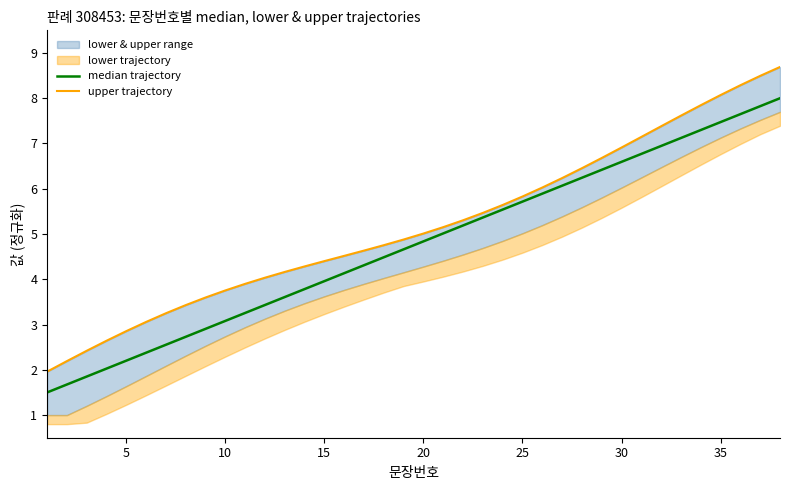

True or false: upper trajectory and median trajectory cross at least once.

False